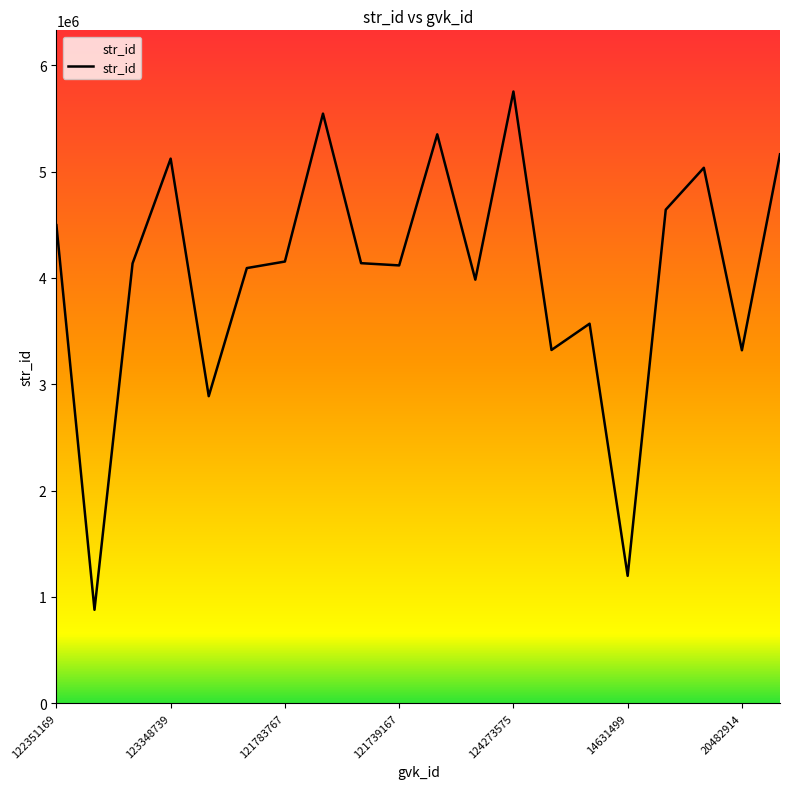

What is the sum of all values?

80900412